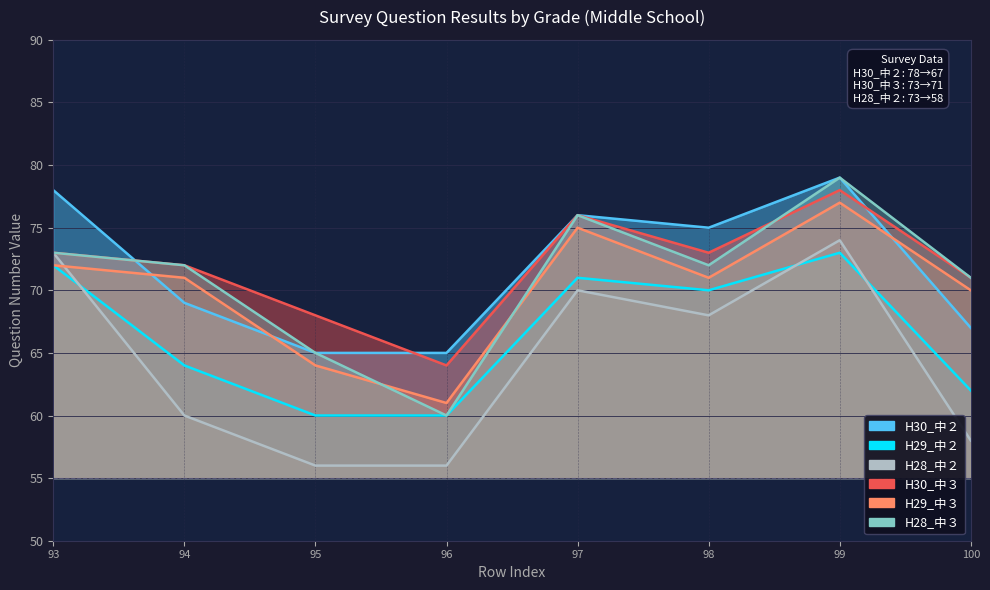

What is the difference between the maximum and minimum values in the H29_中３ series?

16